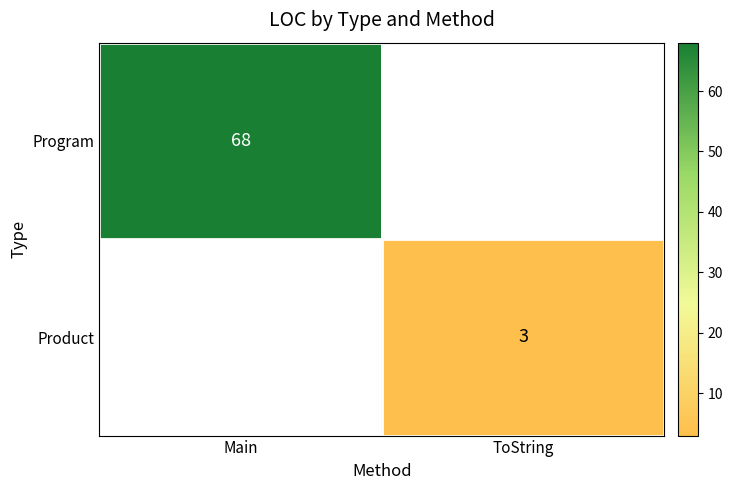

True or false: Program has a value of 68 at Main.

True